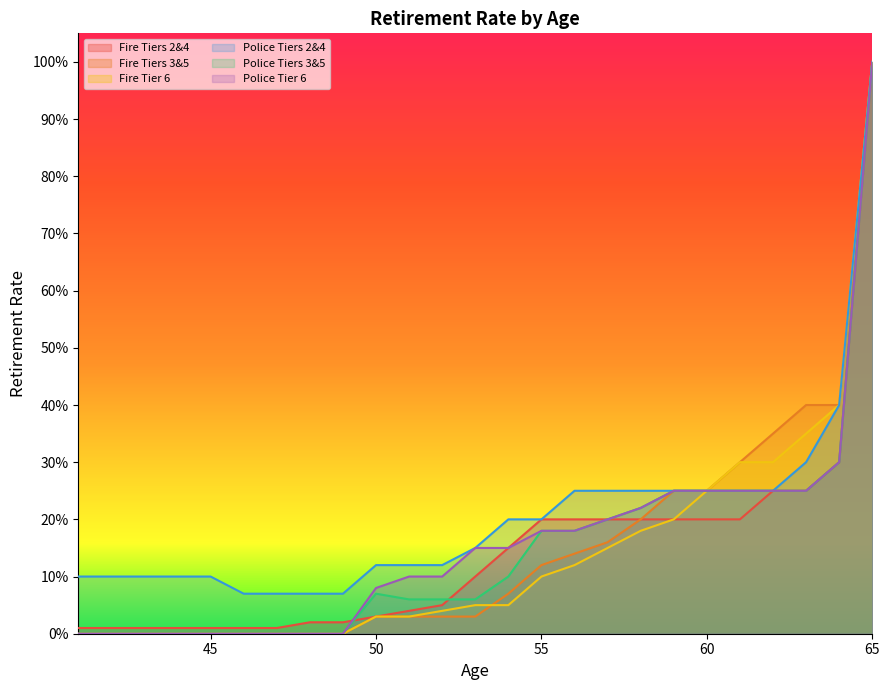

At which label does Fire Tier 6 reach its peak?

65